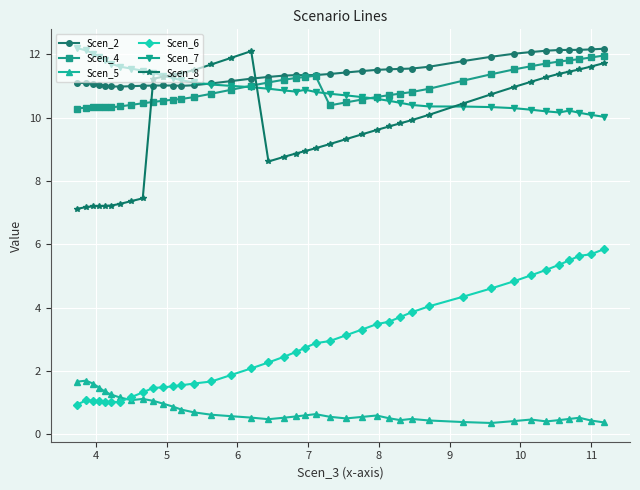

At how many categories does at least one series exceed 3?

40